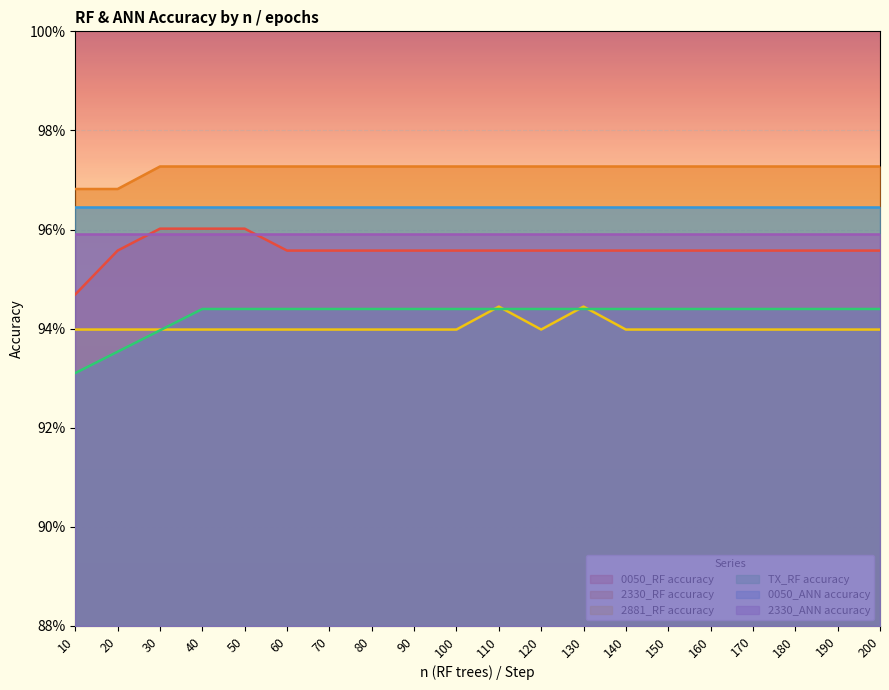

True or false: 0050_RF accuracy and TX_RF accuracy cross at least once.

False